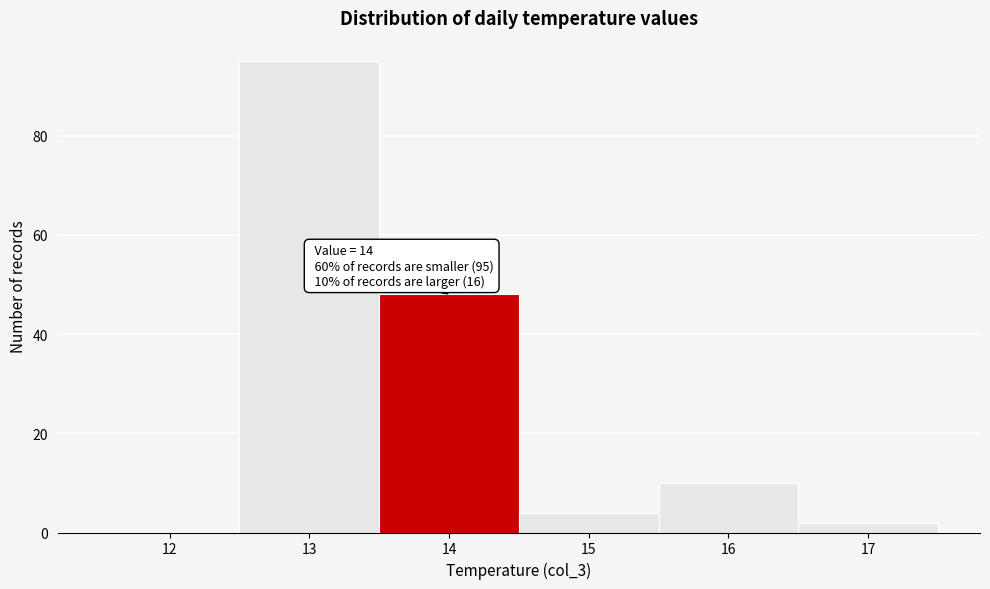

Reading left to right, transcribe all the data shown in this chart.

12=0	13=95	14=48	15=4	16=10	17=2